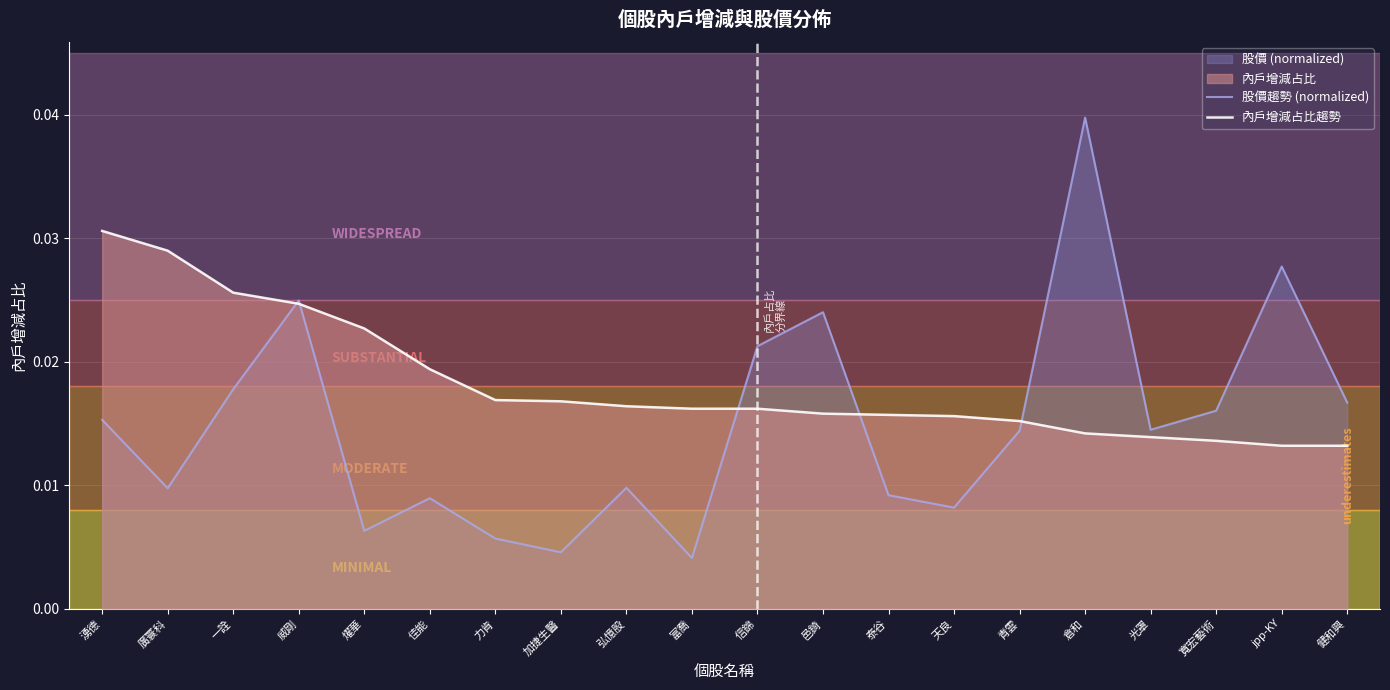

How many interior local peaks does the 股價趨勢 (normalized) series have?

6